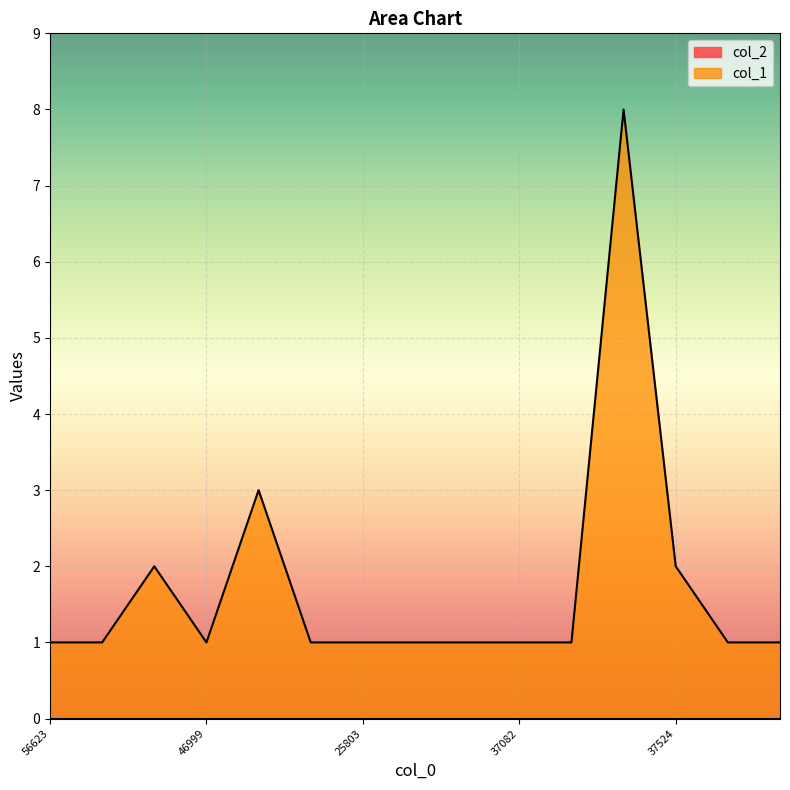

What is the sum of all values?

26